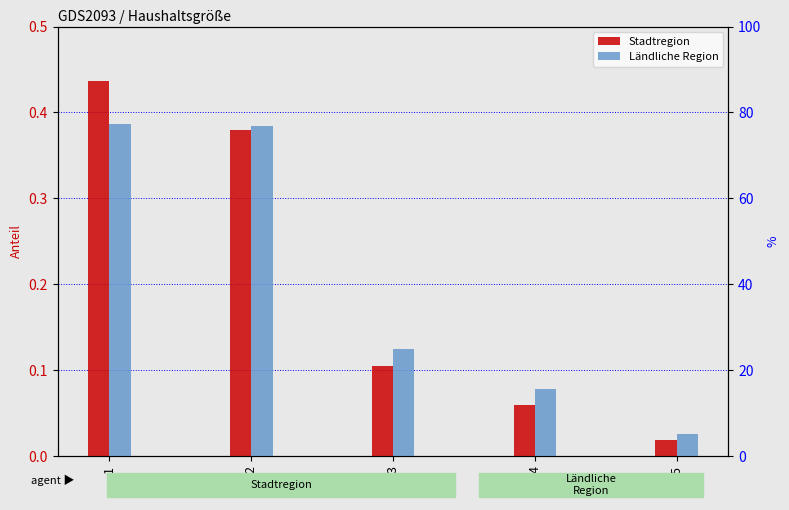

Reading left to right, what are all the values shown in this chart?

Stadtregion: 0.4	0.4	0.1	0.1	0.0
Ländliche Region: 0.4	0.4	0.1	0.1	0.0
Stadtregion %: 43.6	38.0	10.5	6.0	1.9
Ländliche Region %: 38.7	38.5	12.5	7.8	2.5